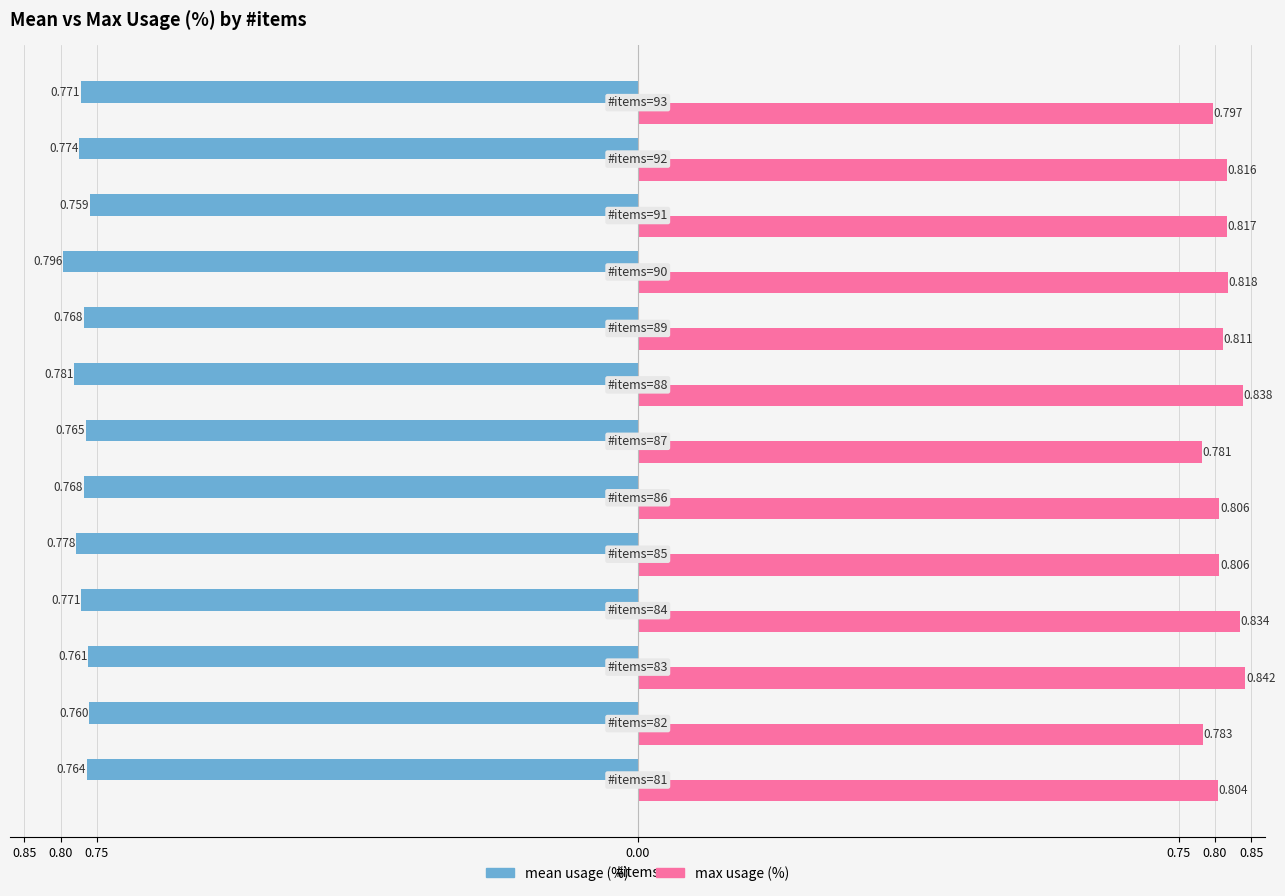

What are all the series names shown in the legend?

mean usage (%), max usage (%)